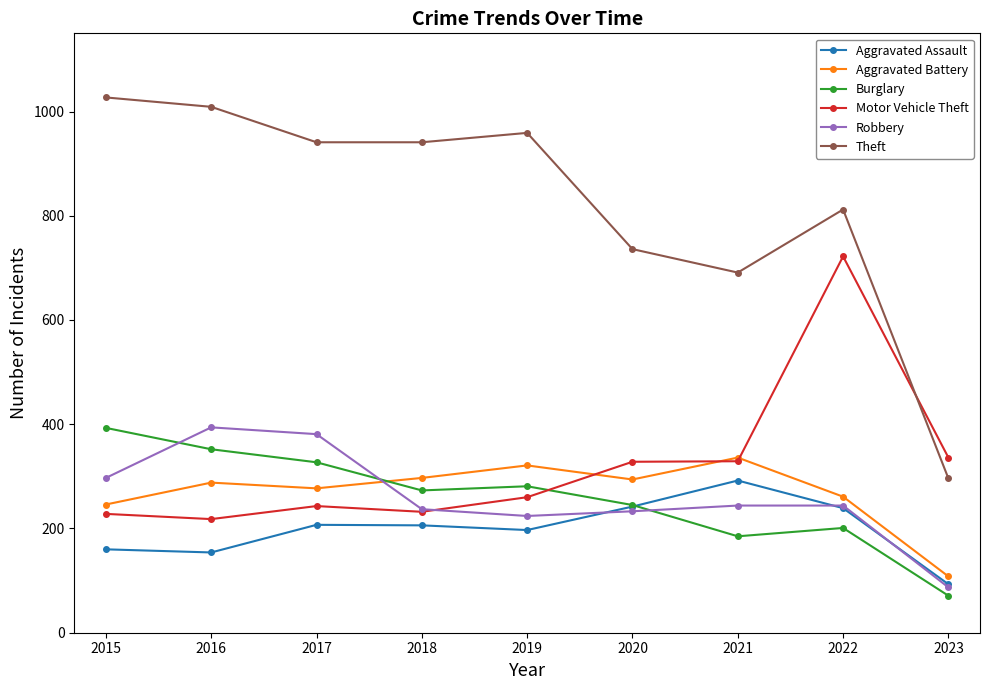

Count the number of data series in this chart.

6